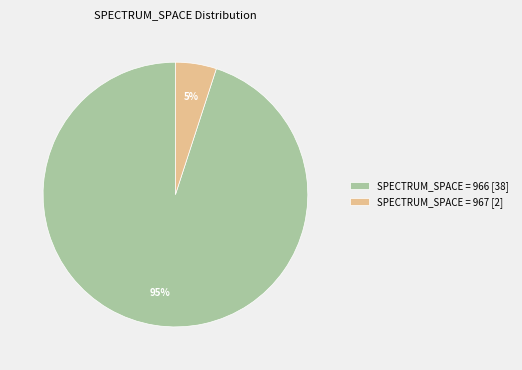

To the nearest percent, what is the difference between the largest and smallest slice percentages?

90%